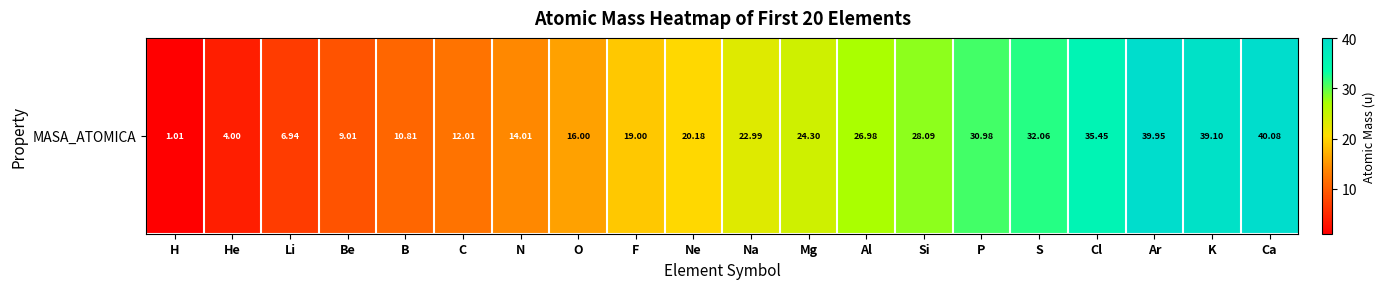

Reading left to right, transcribe all the data shown in this chart.

1.0	4.0	6.9	9.0	10.8	12.0	14.0	16.0	19.0	20.2	23.0	24.3	27.0	28.1	31.0	32.1	35.5	39.9	39.1	40.1